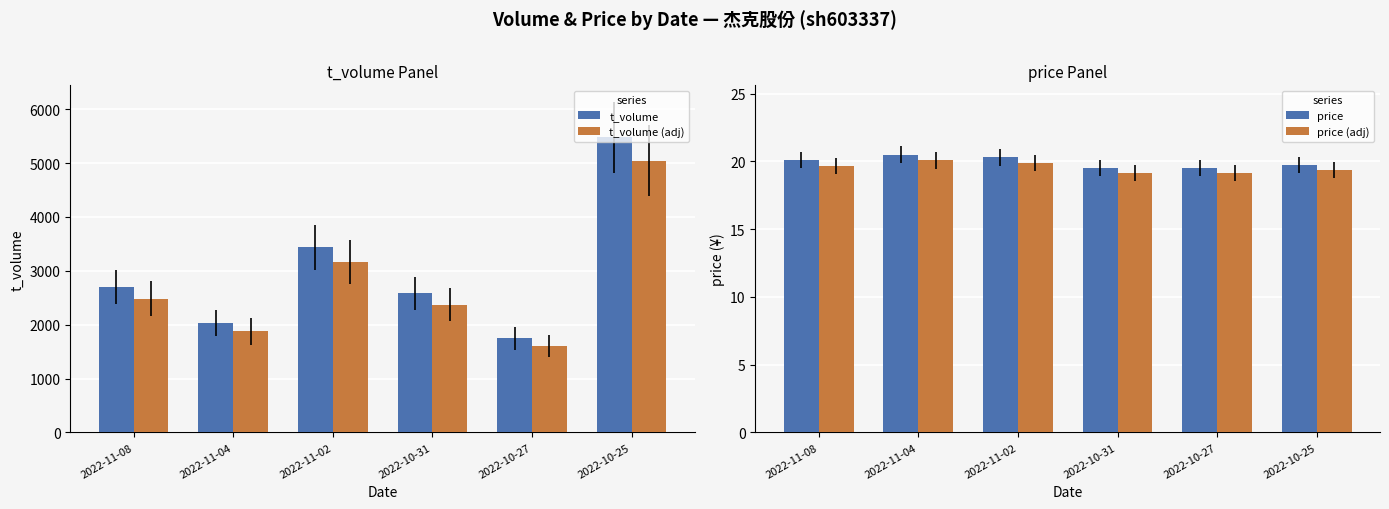

Are the bars horizontal?

No